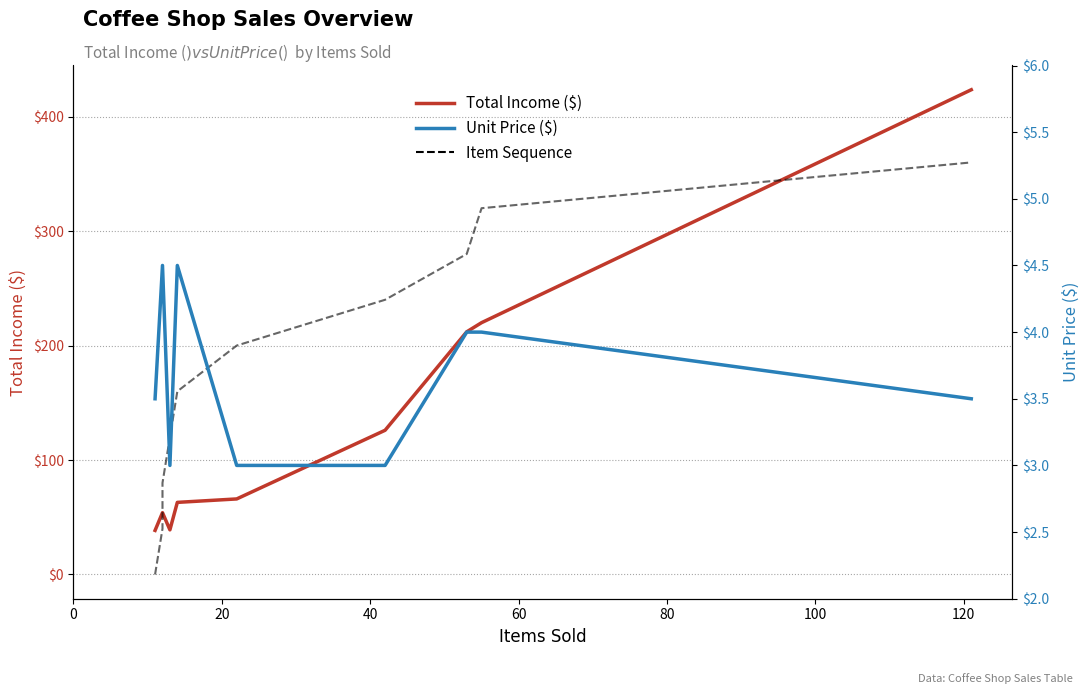

How many distinct data groups are displayed?

3